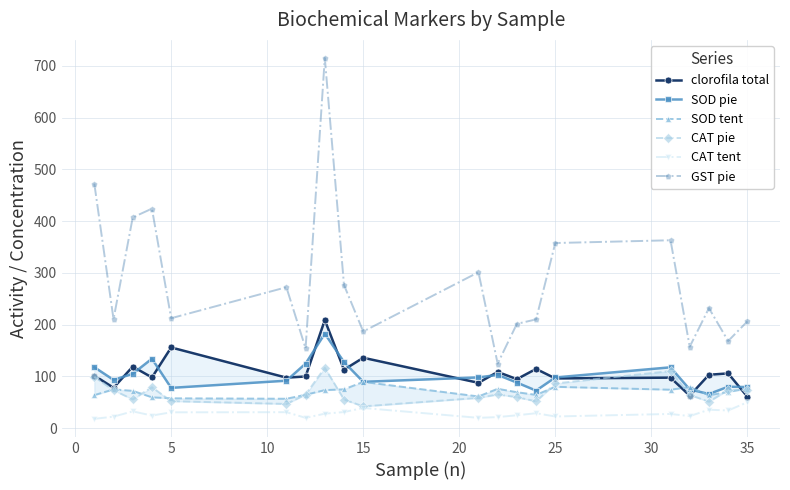

What is the maximum value for GST pie?

715.1